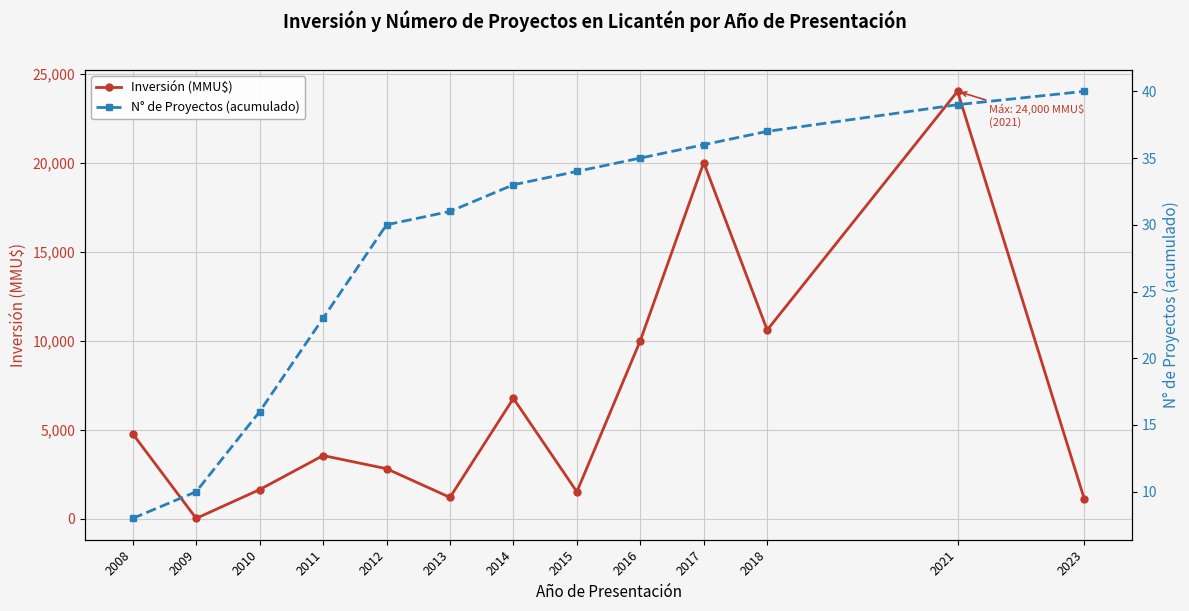

Rank the series at 2011 from highest to lowest value.

Inversión (MMU$), N° de Proyectos (acumulado)